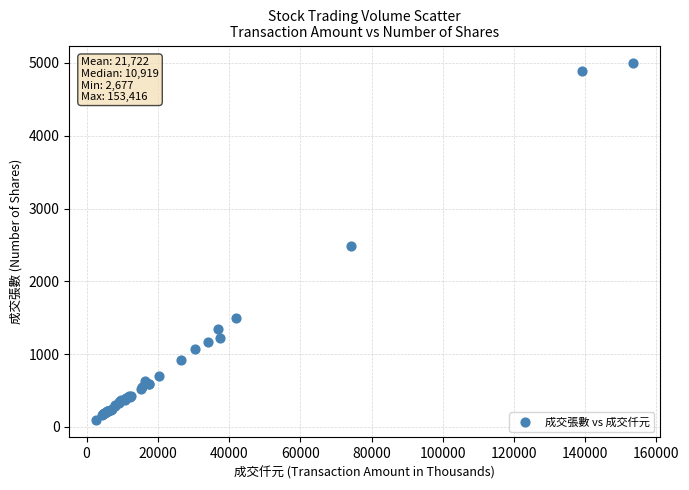

What Y value in the scatter plot is closest to 2547?

2482